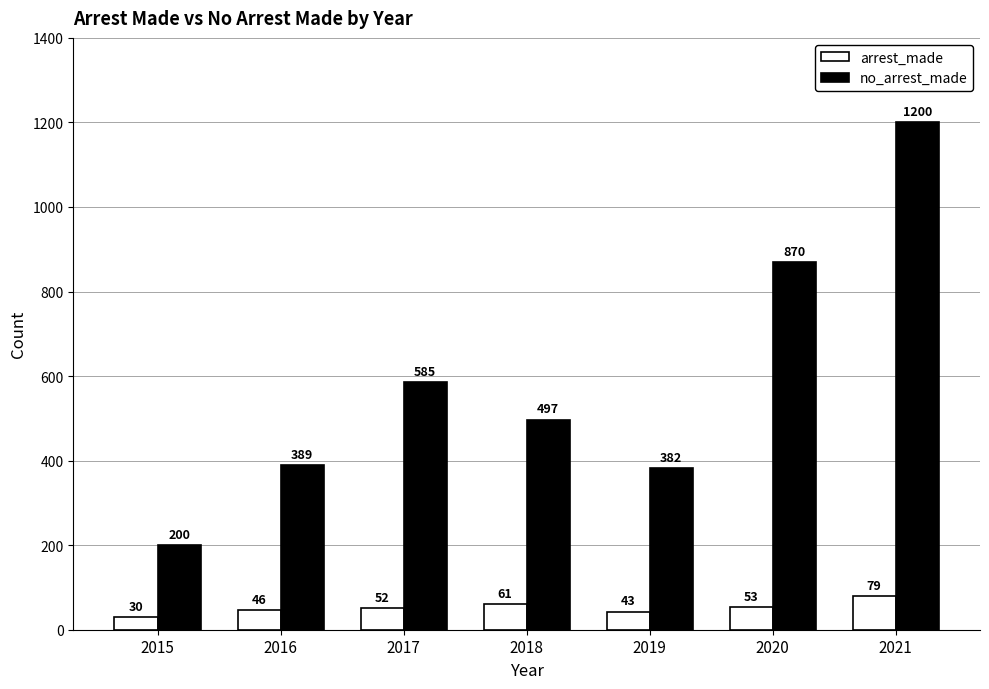

What is the minimum value for no_arrest_made?

200